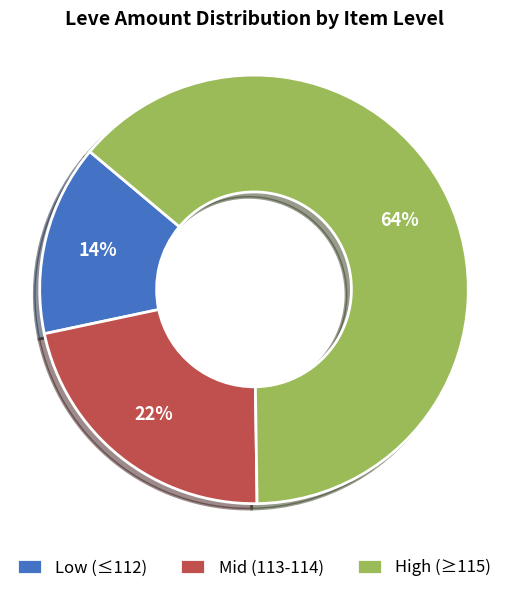

To the nearest percent, what percentage of the pie is High (≥115)?

64%